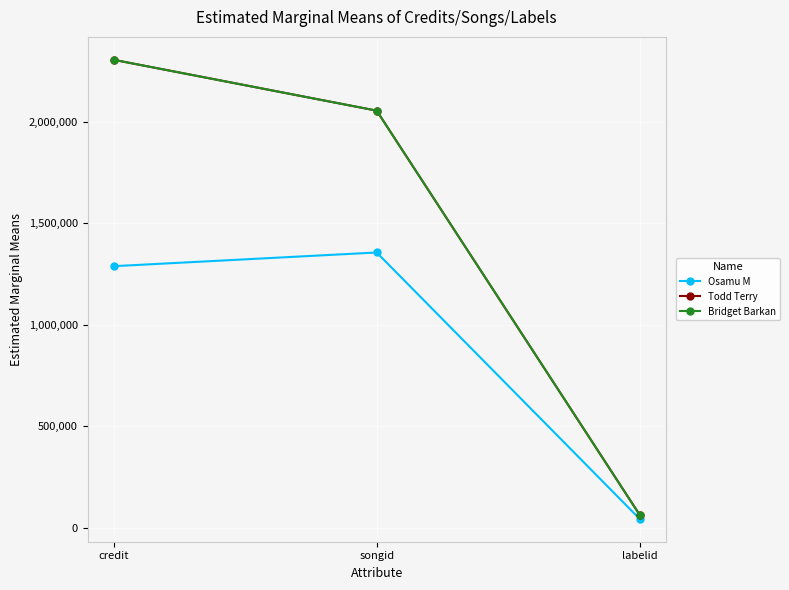

Reading right to left, extract all data points from this chart.

Osamu M: 45123	1356125	1288793
Todd Terry: 65613	2054481	2304658
Bridget Barkan: 65613	2054481	2304658